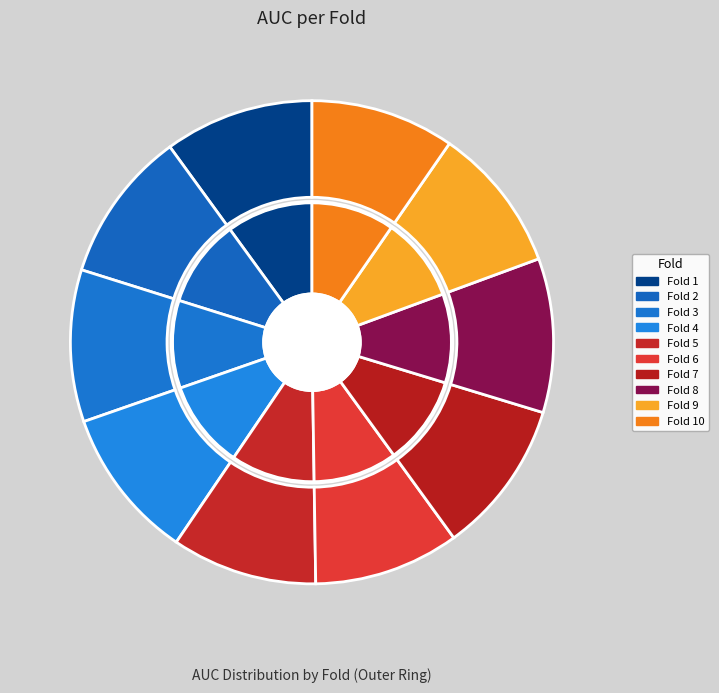

Which category has the biggest portion of the pie?

Fold 7